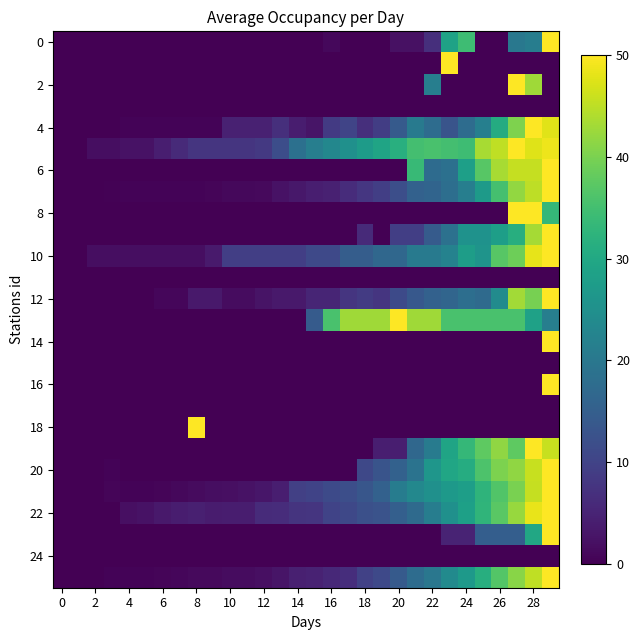

Which category has the highest value across all series?

29